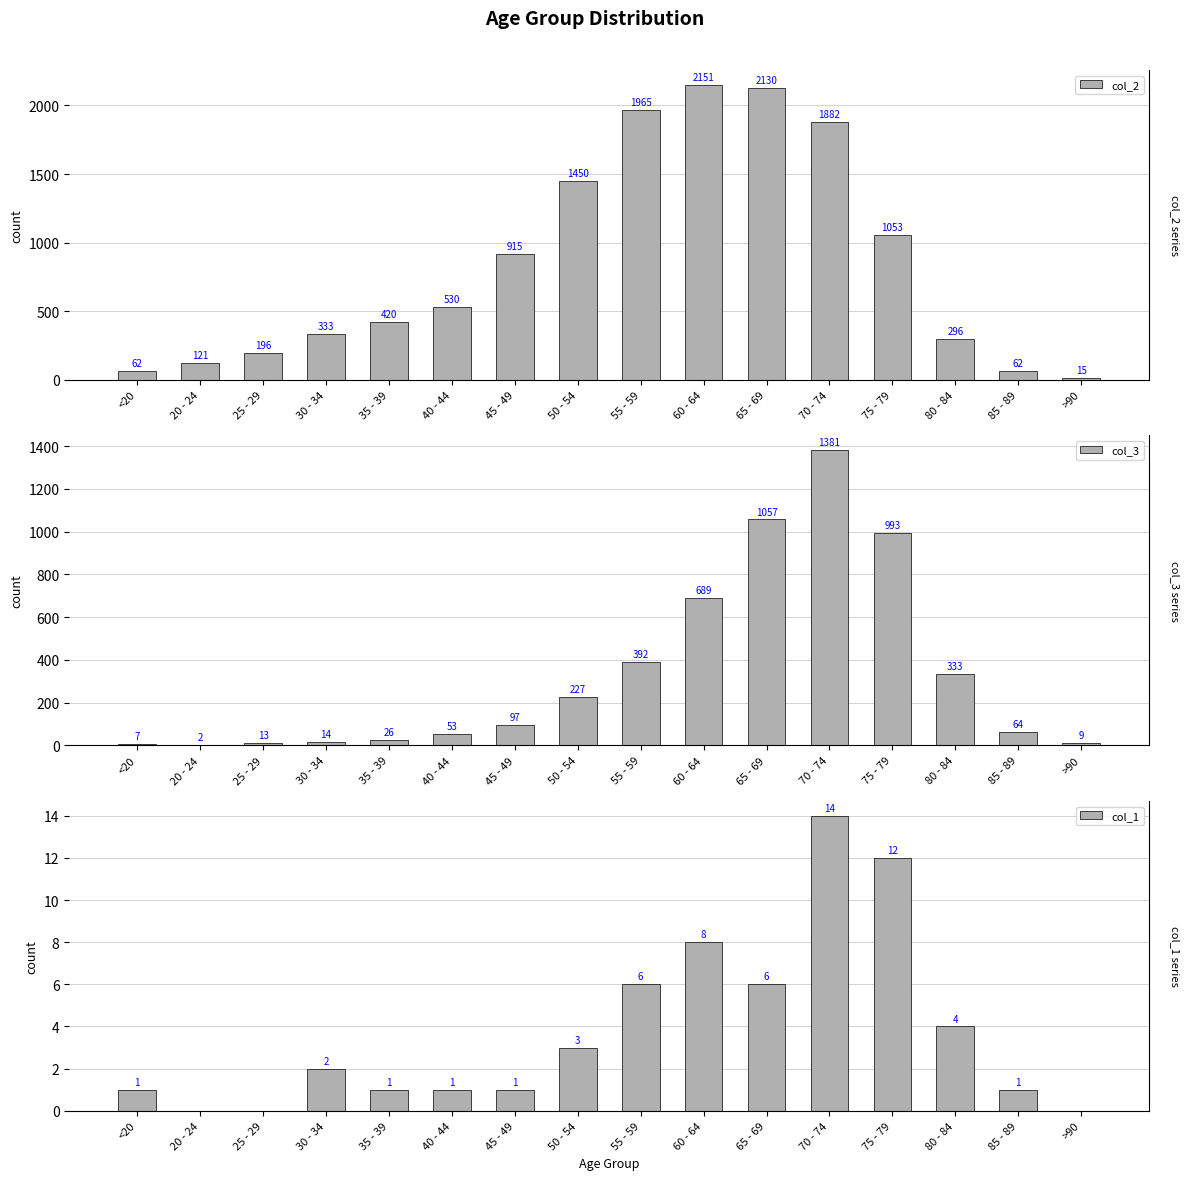

What is the average value of the col_1 series?

4